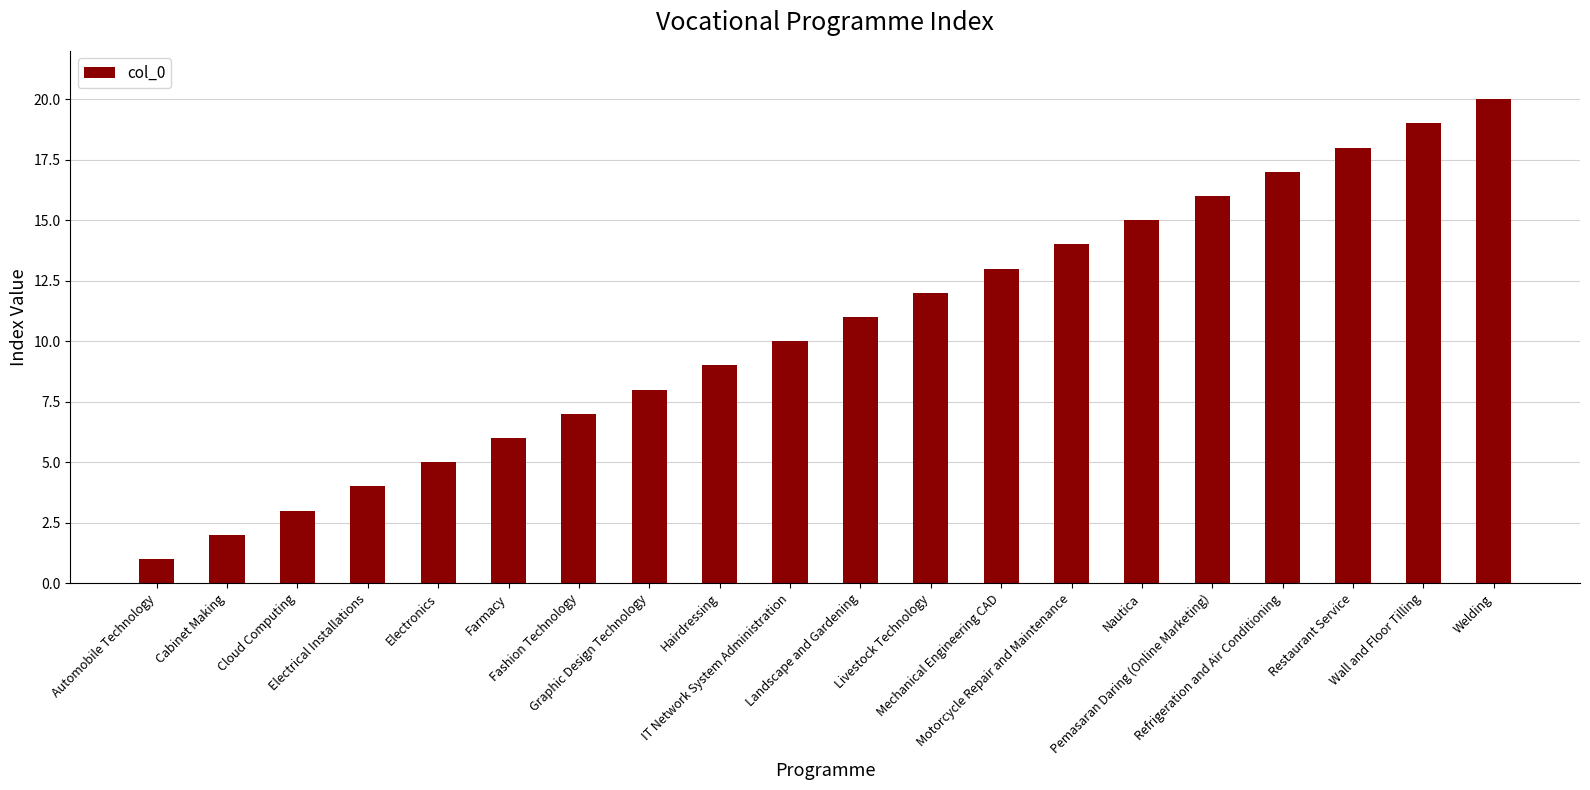

Rank the categories by value from lowest to highest.

Automobile Technology, Cabinet Making, Cloud Computing, Electrical Installations, Electronics, Farmacy, Fashion Technology, Graphic Design Technology, Hairdressing, IT Network System Administration, Landscape and Gardening, Livestock Technology, Mechanical Engineering CAD, Motorcycle Repair and Maintenance, Nautica, Pemasaran Daring (Online Marketing), Refrigeration and Air Conditioning, Restaurant Service, Wall and Floor Tilling, Welding